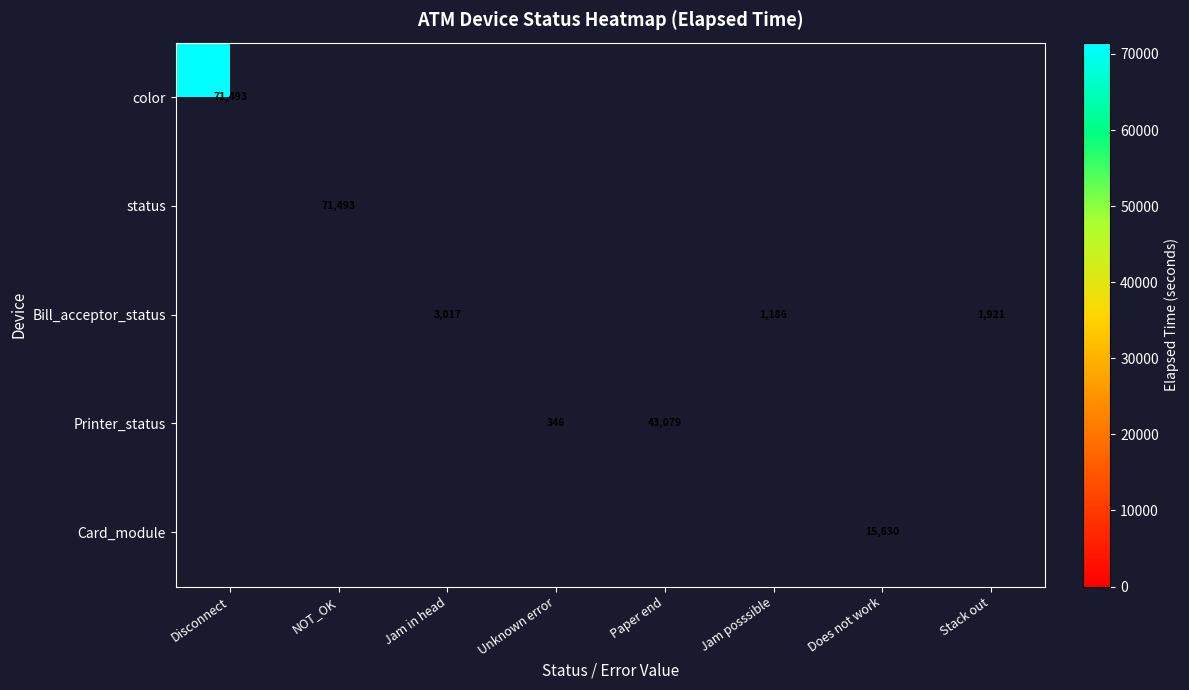

Is it true that Bill_acceptor_status equals 1234 at Stack out?

False